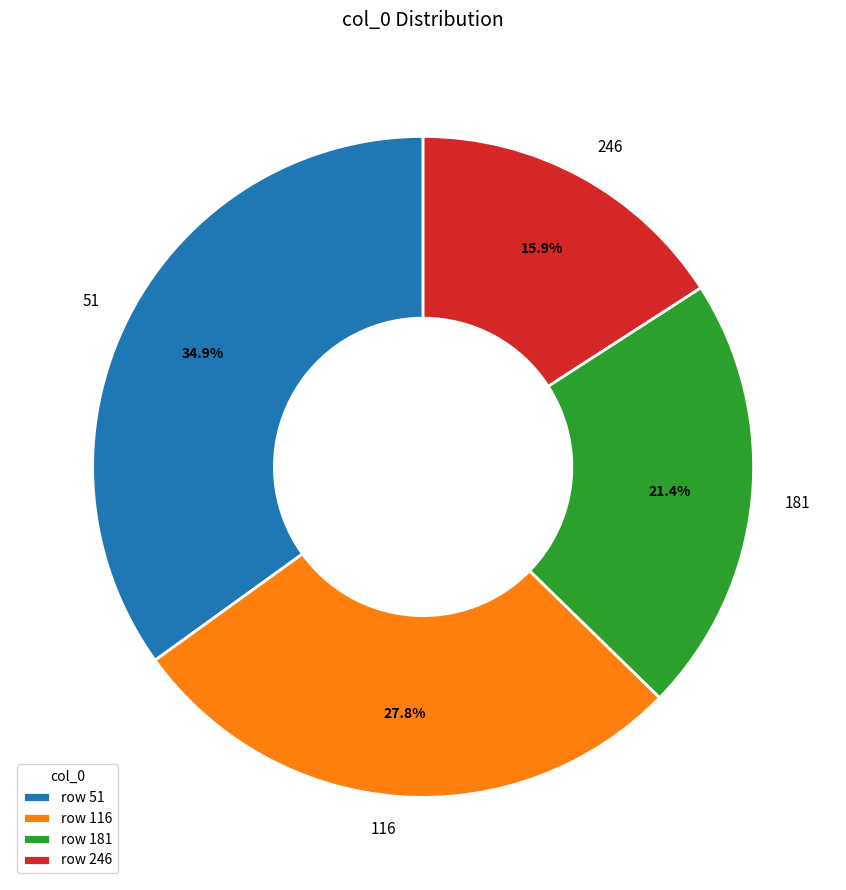

Which has a higher value, 246 or 181?

181